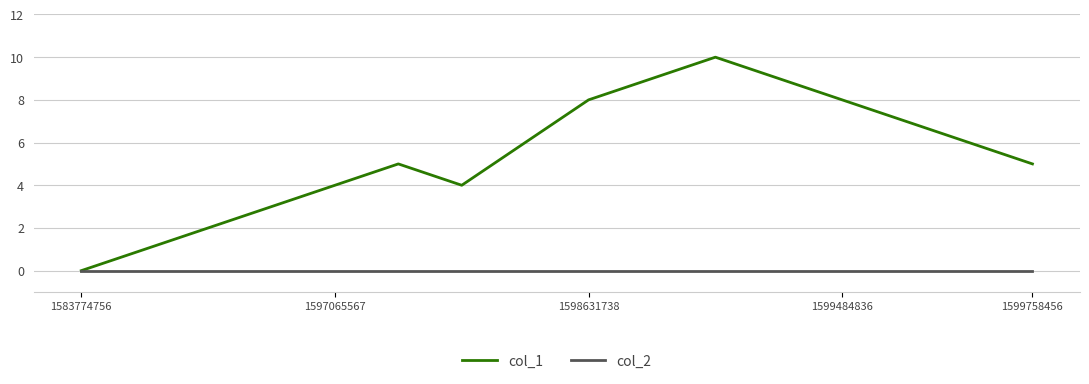

Which series has the largest range (max minus min)?

col_1